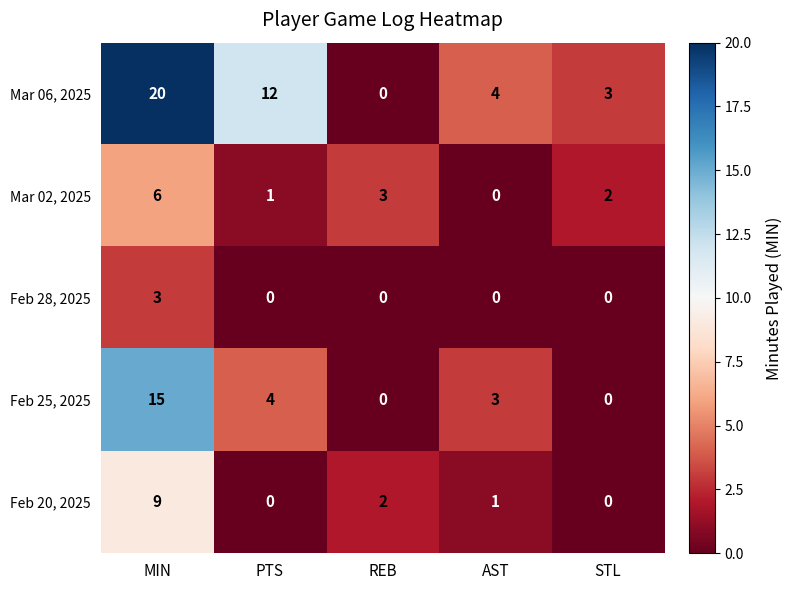

The Mar 06, 2025 series shows 6 at AST. True or false?

False